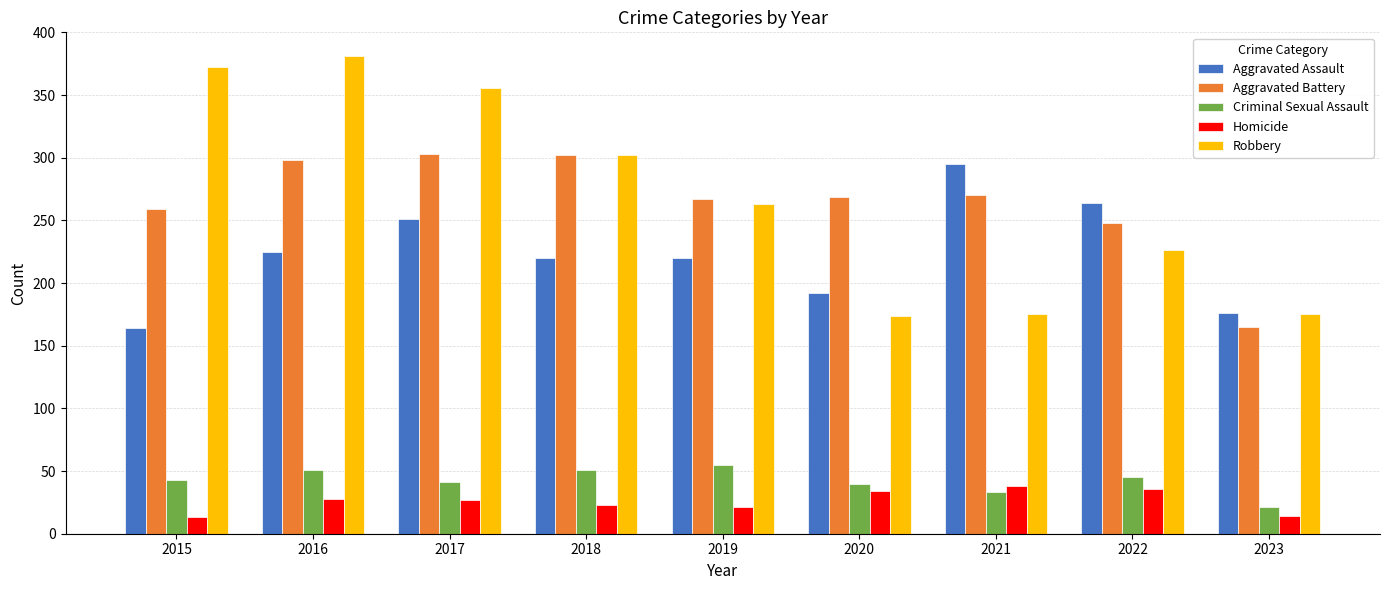

Between 2019 and 2021, which series saw the biggest shift?

Robbery